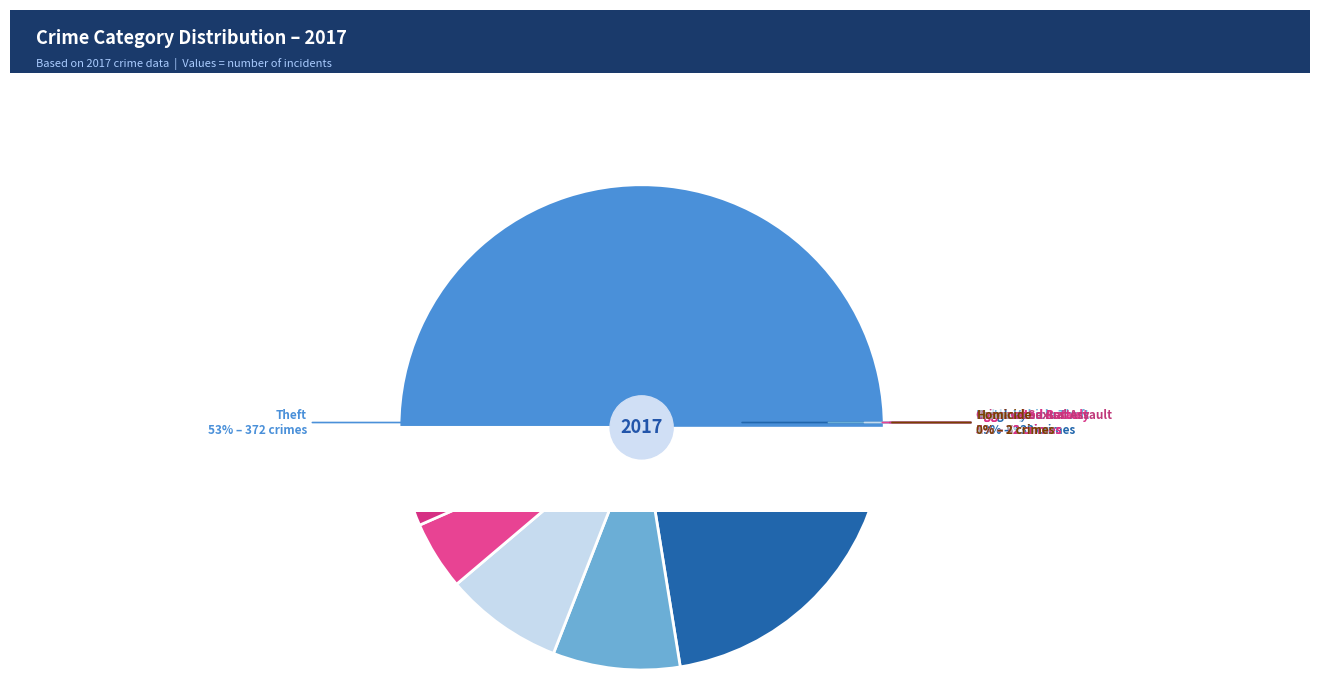

What percentage do Homicide and Aggravated Battery together represent?

4.9%